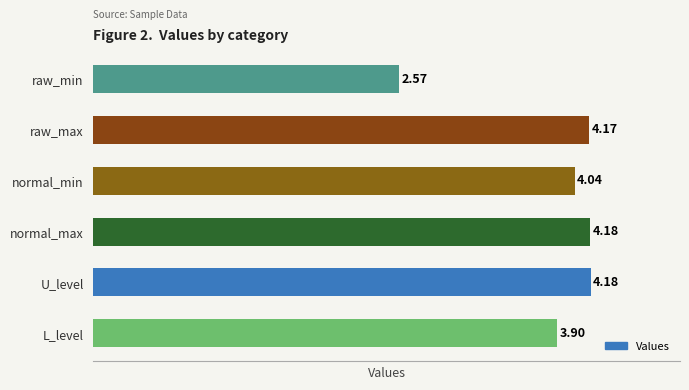

At which category does the chart reach its minimum across all series?

raw_min